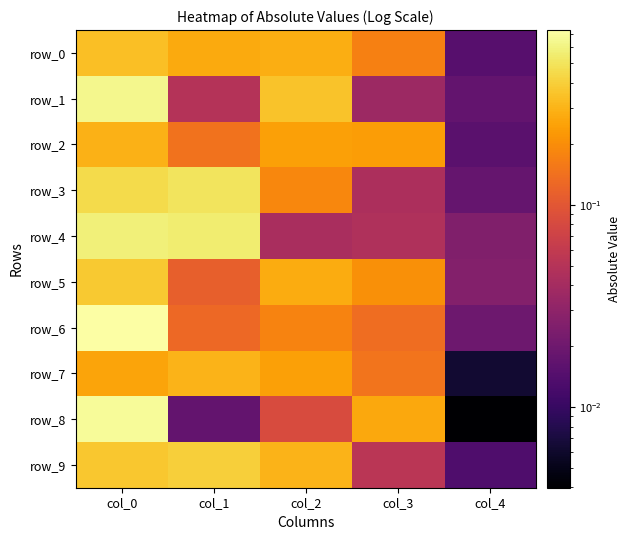

True or false: row_2 has a value of 0.2 at col_2.

True